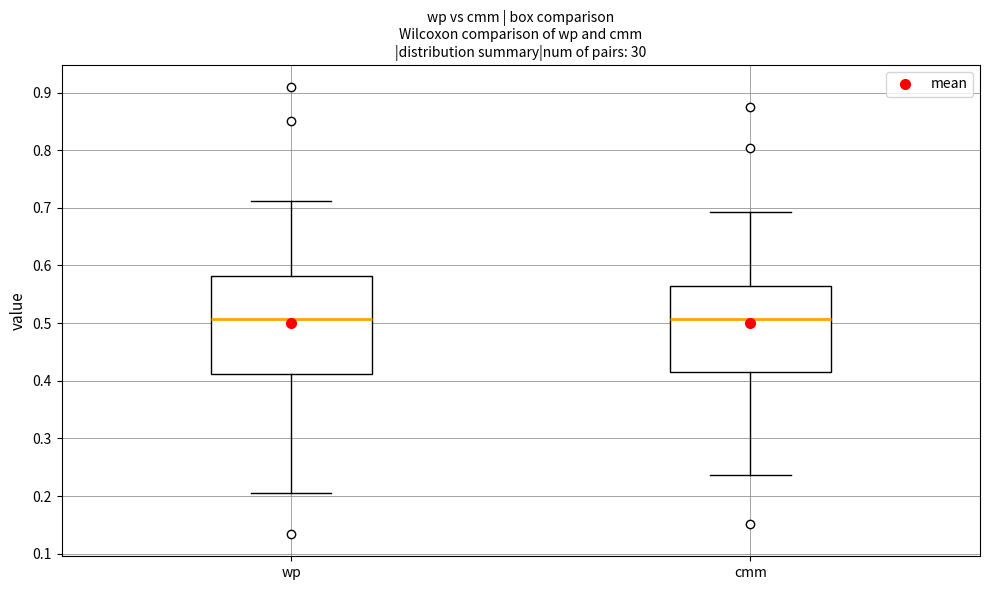

Reading left to right, read every box against the y-axis: the position of its median line, the range the box covers, and the ends of its whiskers. The values are not printed on the chart, so give them approximately, as read against the axis.

wp: median 0.51, box 0.41 to 0.58, whiskers 0.21 to 0.71
cmm: median 0.51, box 0.42 to 0.57, whiskers 0.24 to 0.69